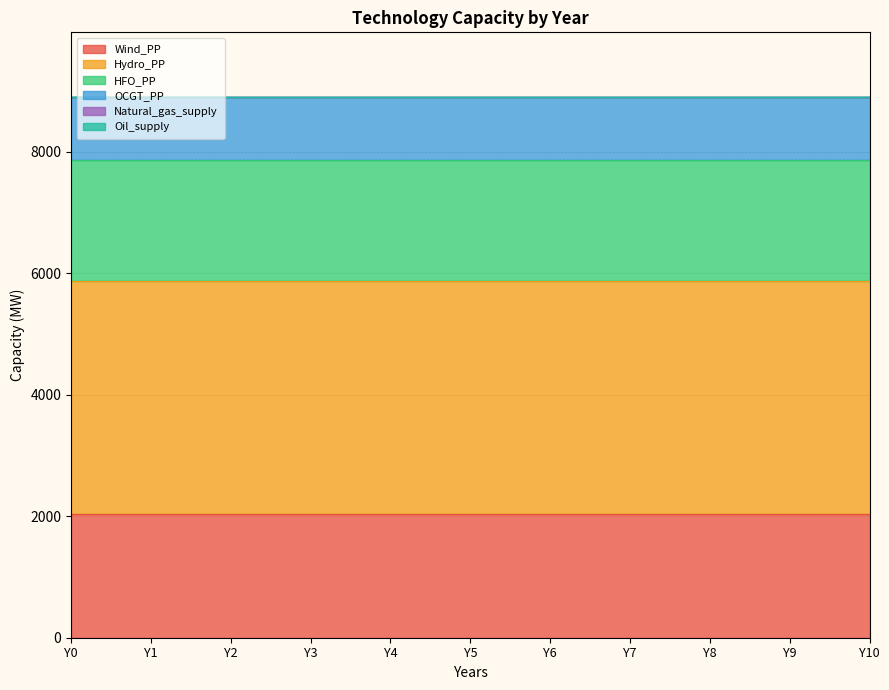

Which series has the largest total across all categories?

Hydro_PP